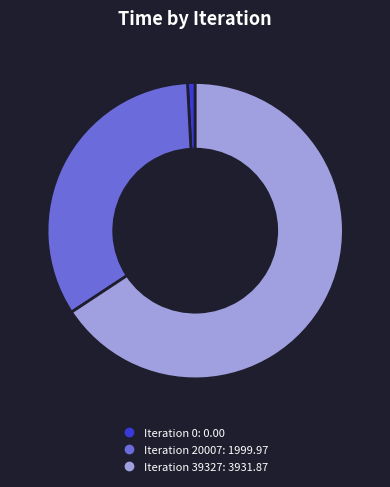

How many segments does this pie chart have?

3